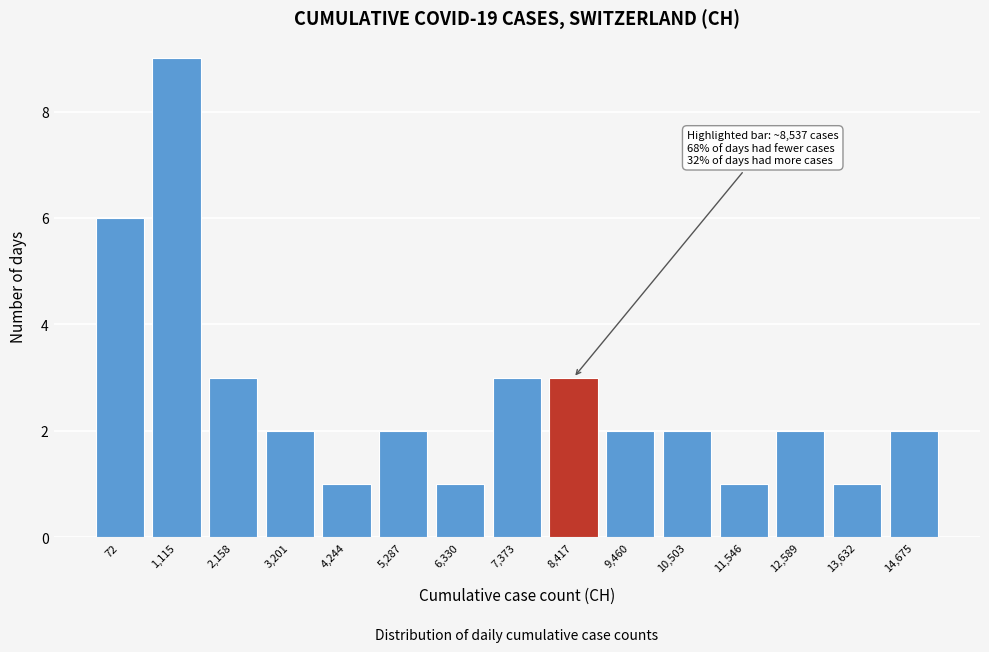

Reading left to right, what are all the values shown in this chart?

72=6	1,115=9	2,158=3	3,201=2	4,244=1	5,287=2	6,330=1	7,373=3	8,417=3	9,460=2	10,503=2	11,546=1	12,589=2	13,632=1	14,675=2